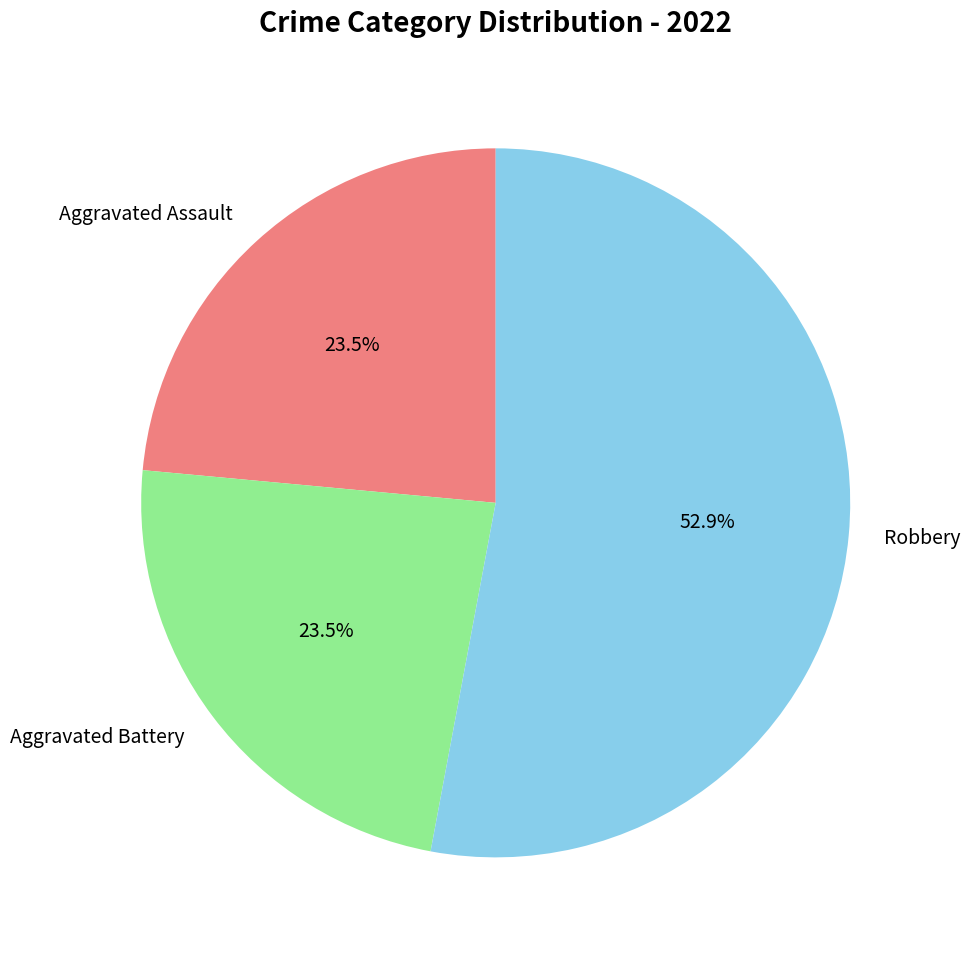

Which slice represents more than half of the pie?

Robbery